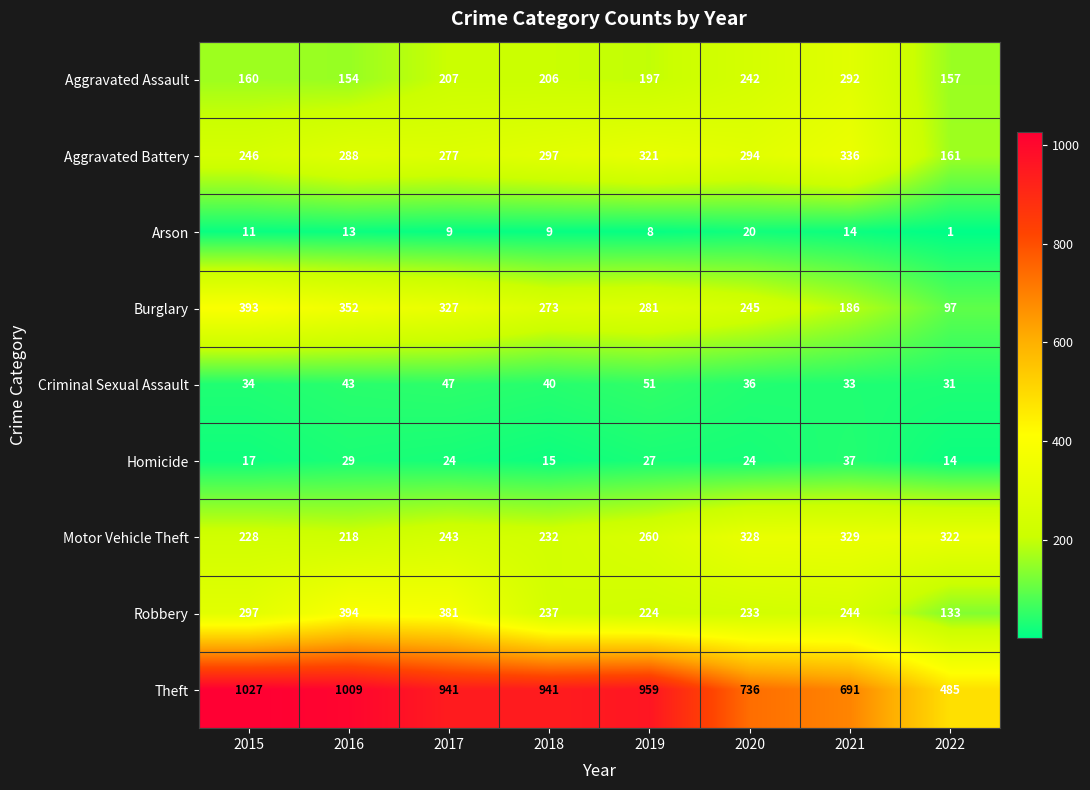

Between 2015 and 2019, which series saw the biggest shift?

Burglary